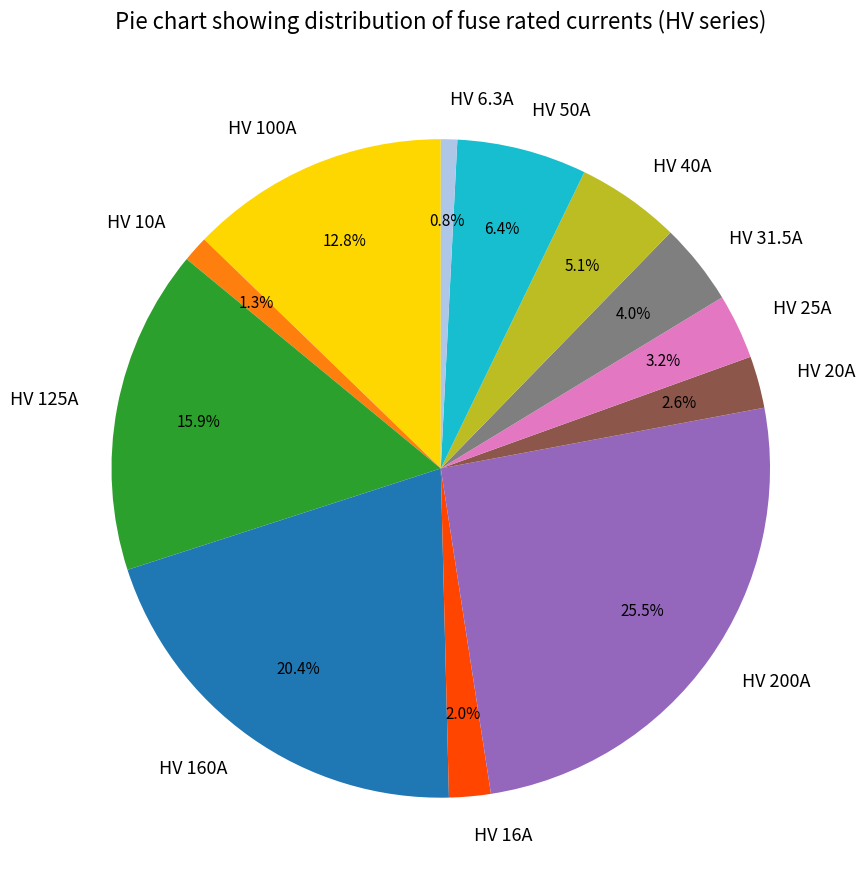

What portion of the pie excludes HV 125A?

84.1%